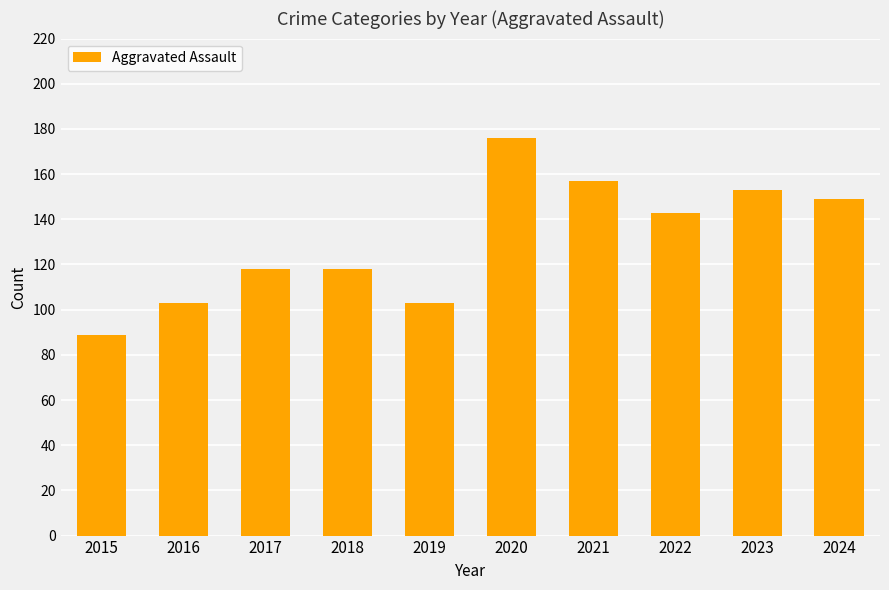

What is the maximum value shown in the chart?

176